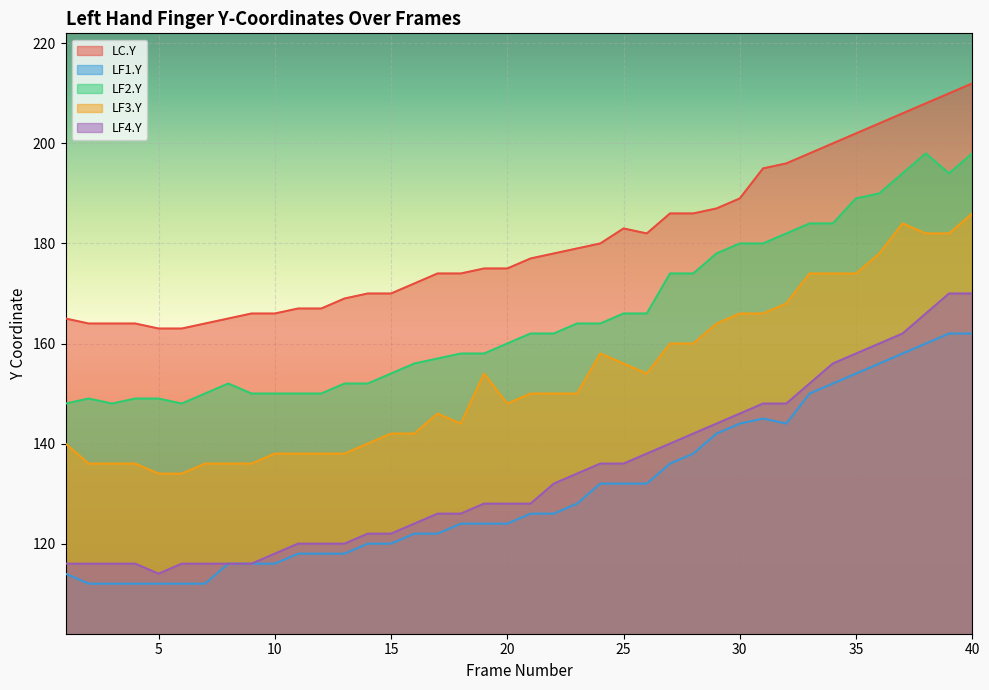

What is the difference between the maximum and second lowest values in the LC.Y series?

49